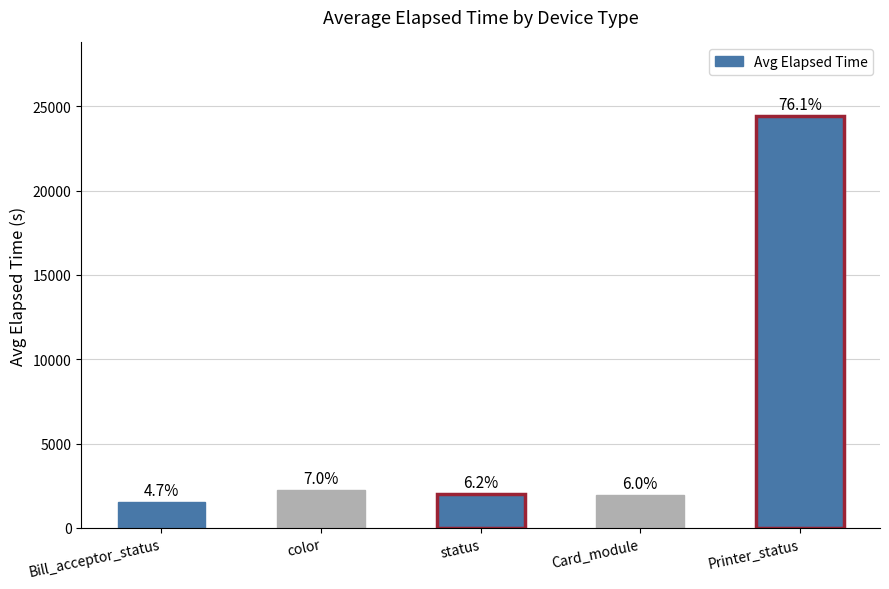

Rank the categories by value from lowest to highest.

Bill_acceptor_status, Card_module, status, color, Printer_status